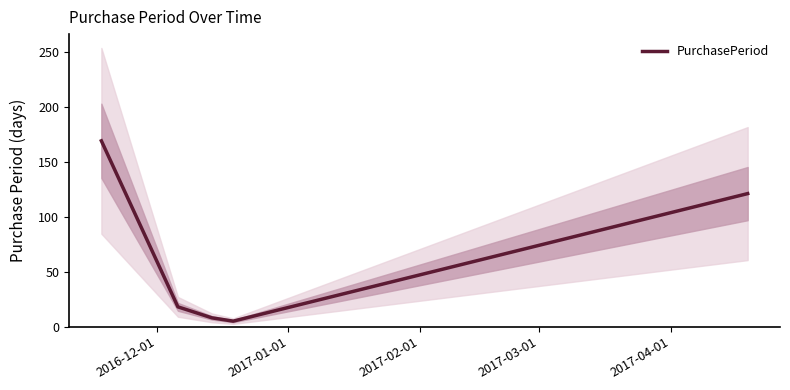

Reading left to right, what are all the values shown in this chart?

169	18	8	5	121